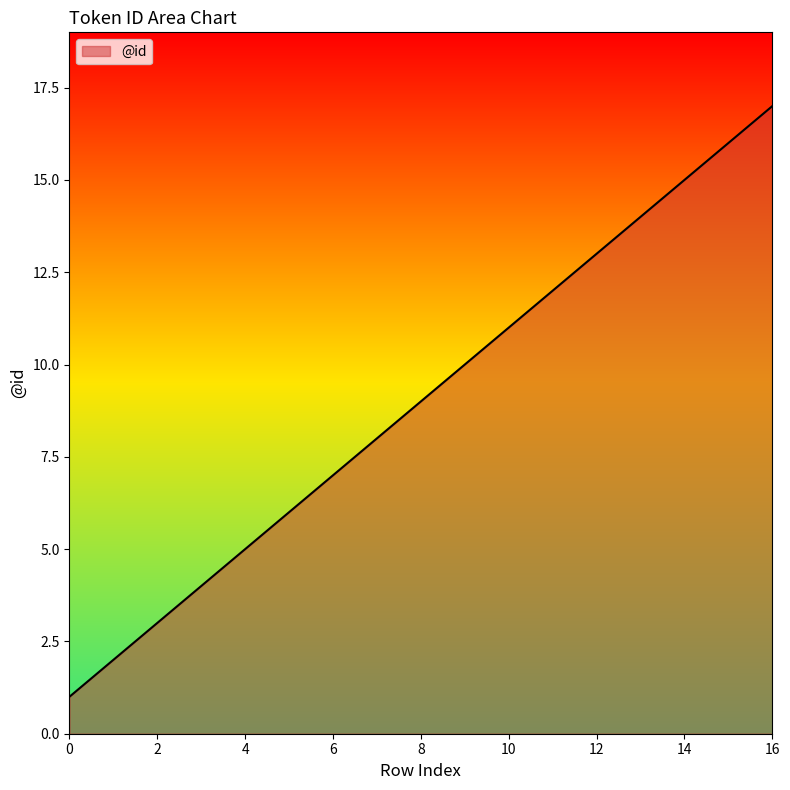

How many values are below 9?

8